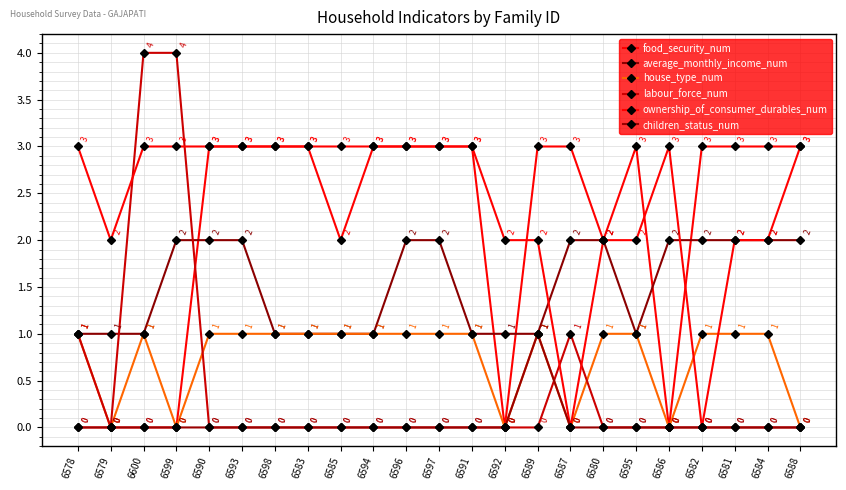

Which series has the largest range (max minus min)?

labour_force_num